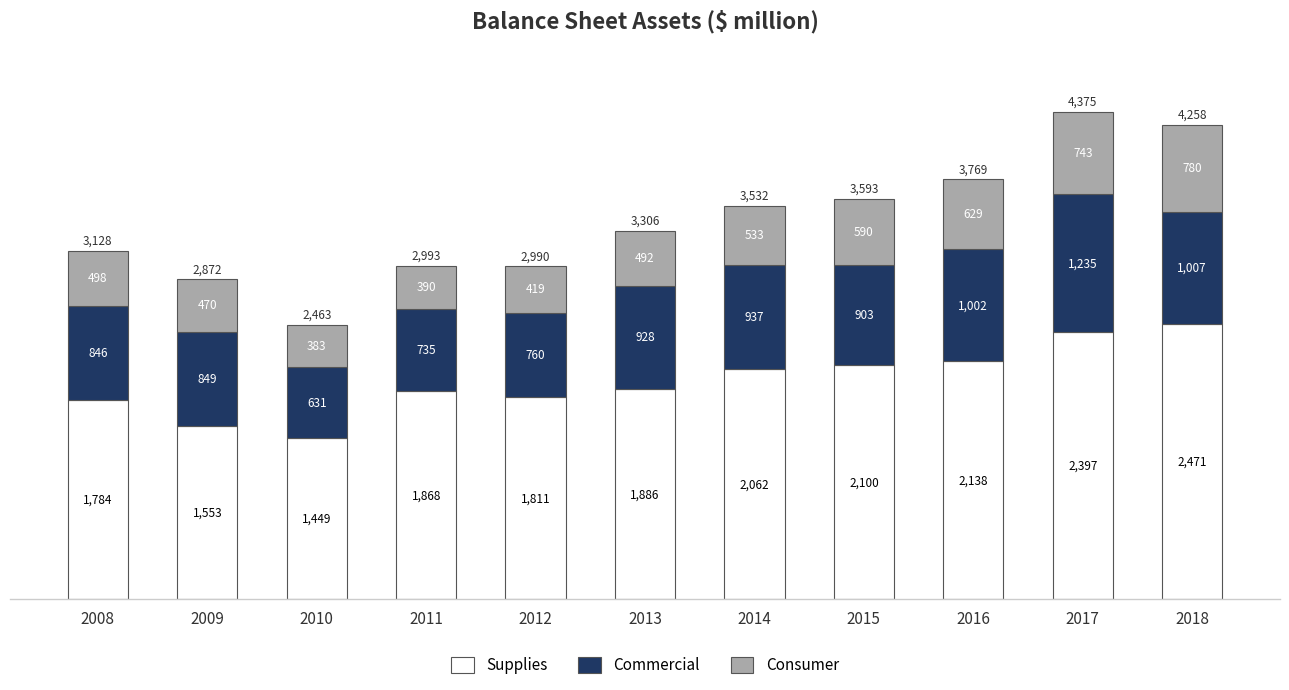

What is the difference between the maximum and minimum values in the Supplies series?

1022